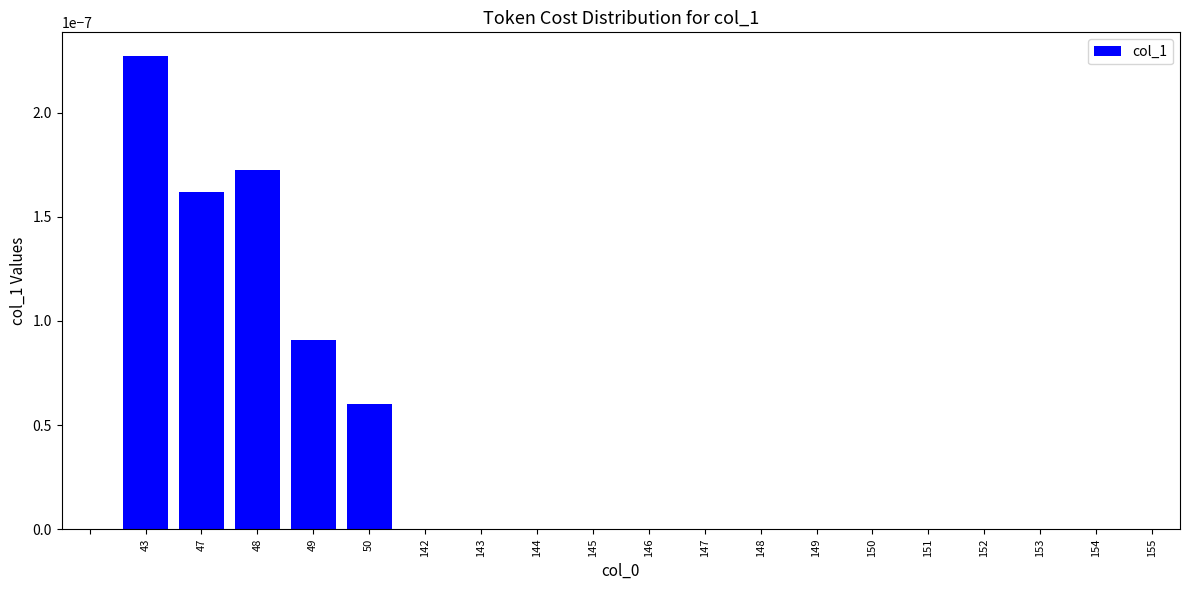

The chart shows a value of 0.0 at 142. True or false?

True